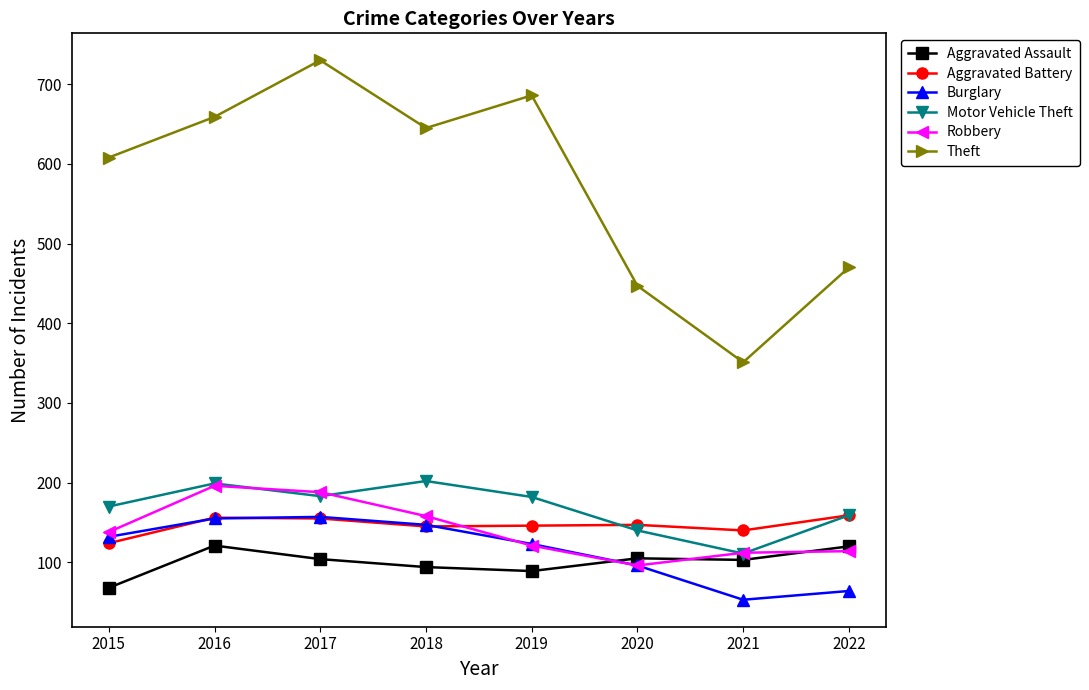

The Theft series shows 730 at 2017. True or false?

True